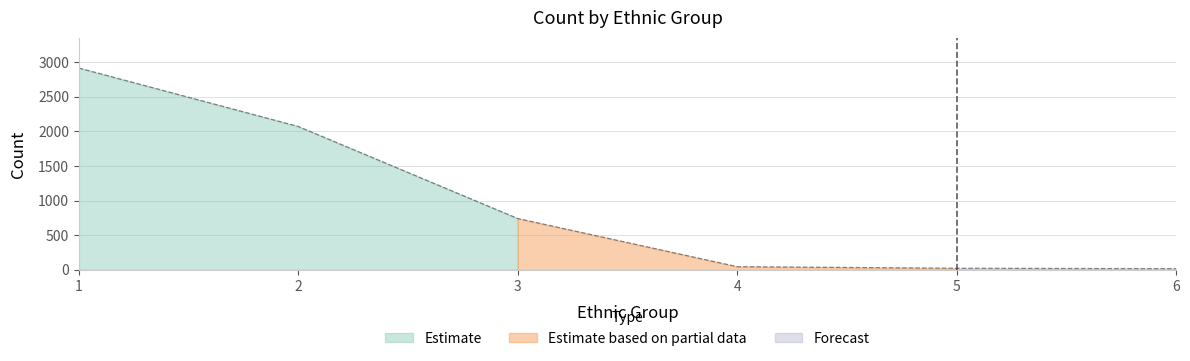

Reading left to right, list all the values displayed in this chart.

1=2913	2=2069	3=740	4=45	5=22	6=16